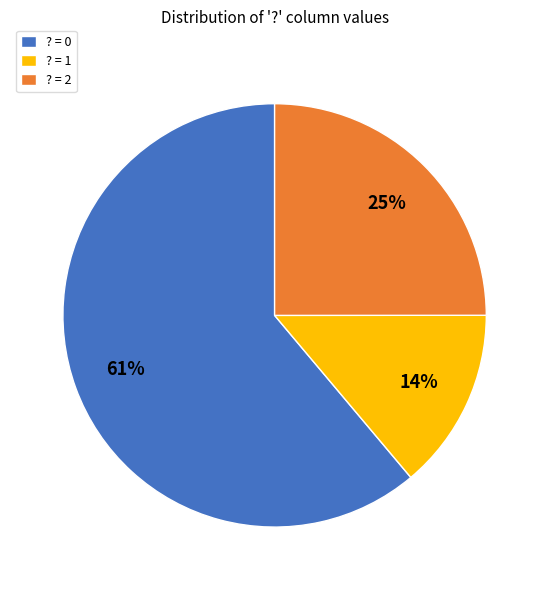

Which category accounts for the majority?

? = 0